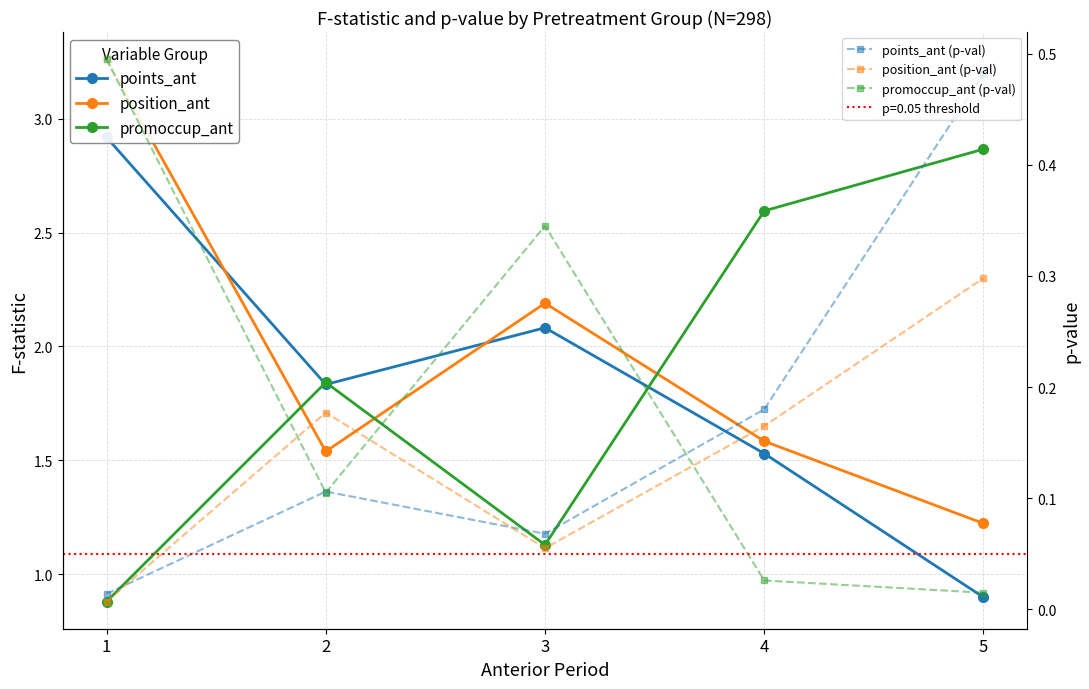

At which label does points_ant first exceed 1?

1